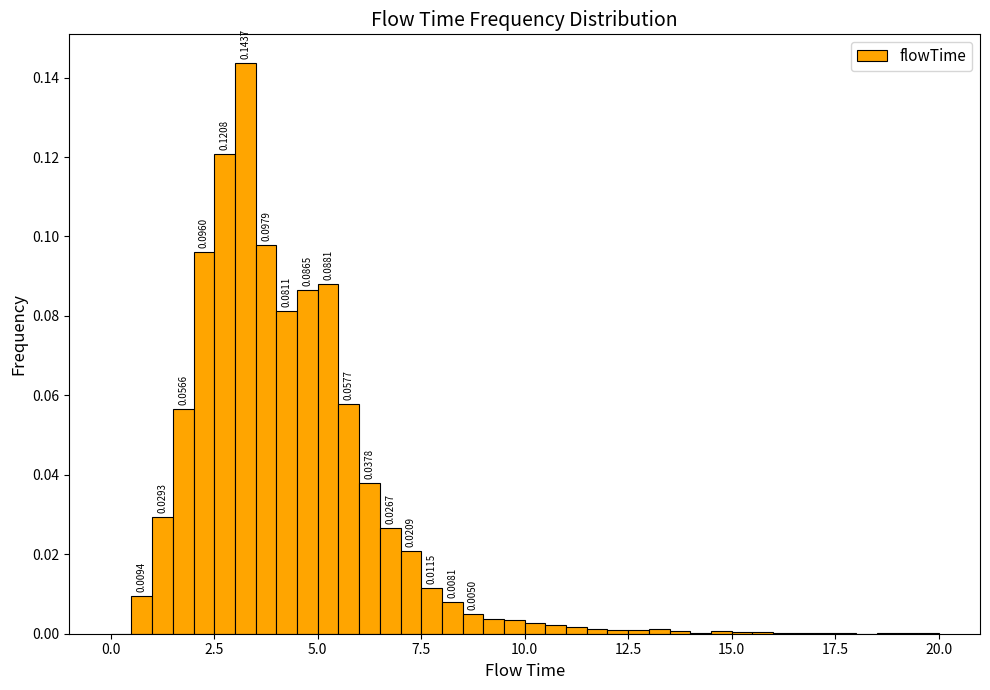

Around what value on the x-axis is the tallest bar? Give the approximate position of its centre, as read against the axis.

3.5